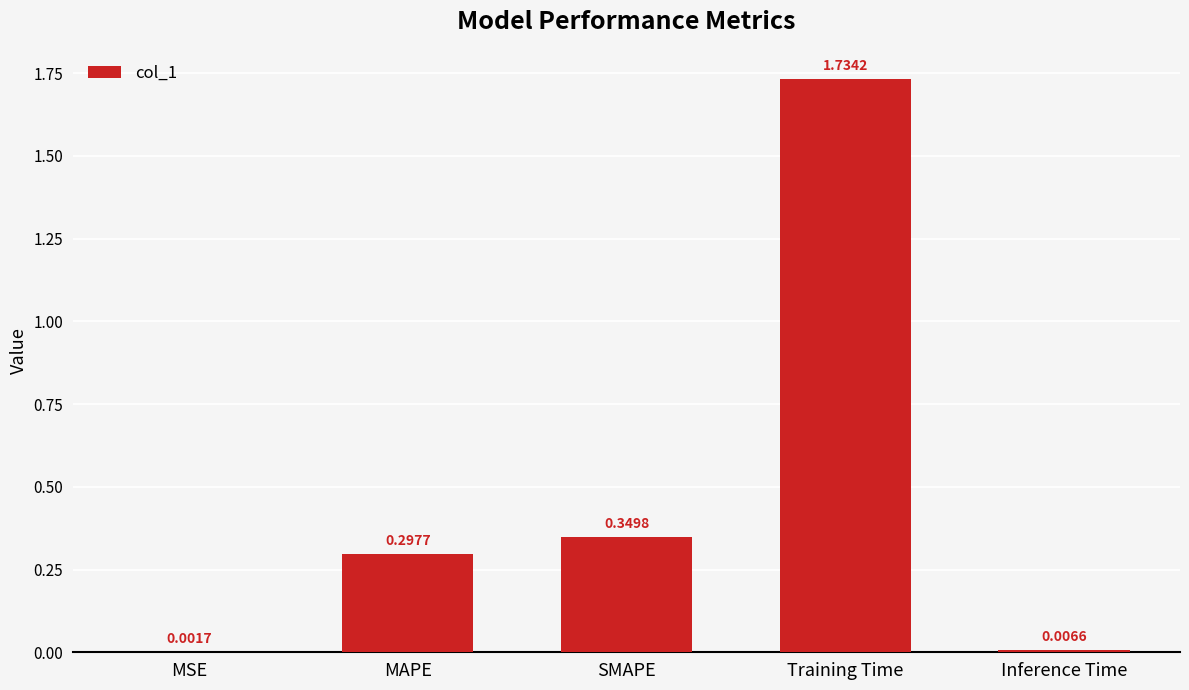

Which label corresponds to the largest value in the chart?

Training Time